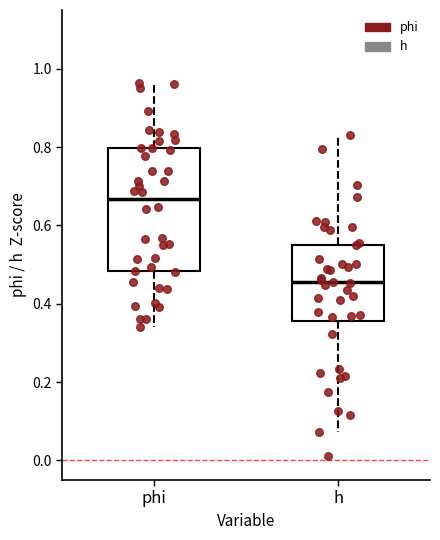

Reading left to right, read every box against the y-axis: the position of its median line, the range the box covers, and the ends of its whiskers. The values are not printed on the chart, so give them approximately, as read against the axis.

phi: median 0.66, box 0.48 to 0.80, whiskers 0.34 to 0.96
h: median 0.46, box 0.36 to 0.56, whiskers 0.08 to 0.82